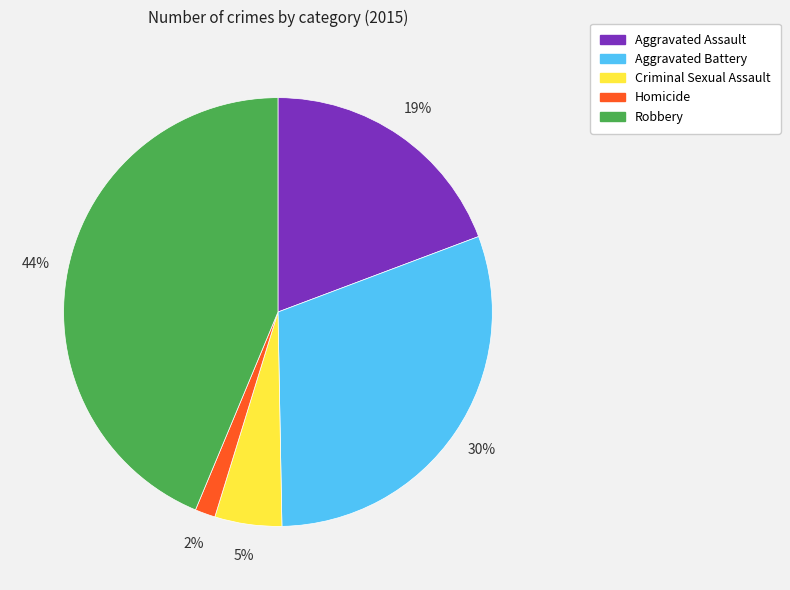

Combined, do Robbery and Aggravated Assault account for over 50%?

Yes